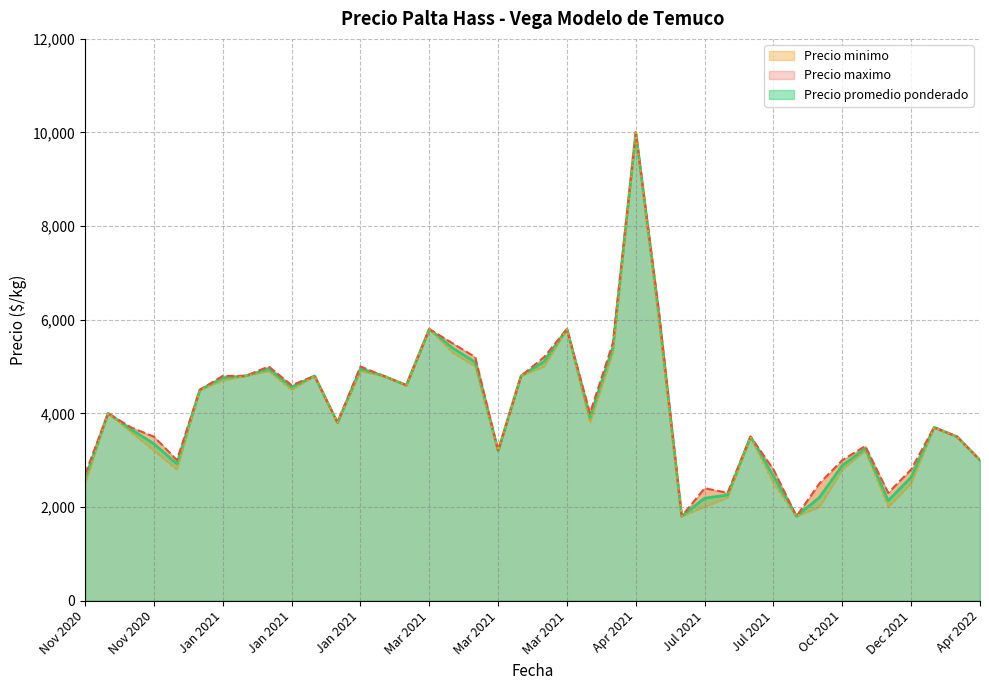

Which series has the largest range (max minus min)?

Precio promedio ponderado